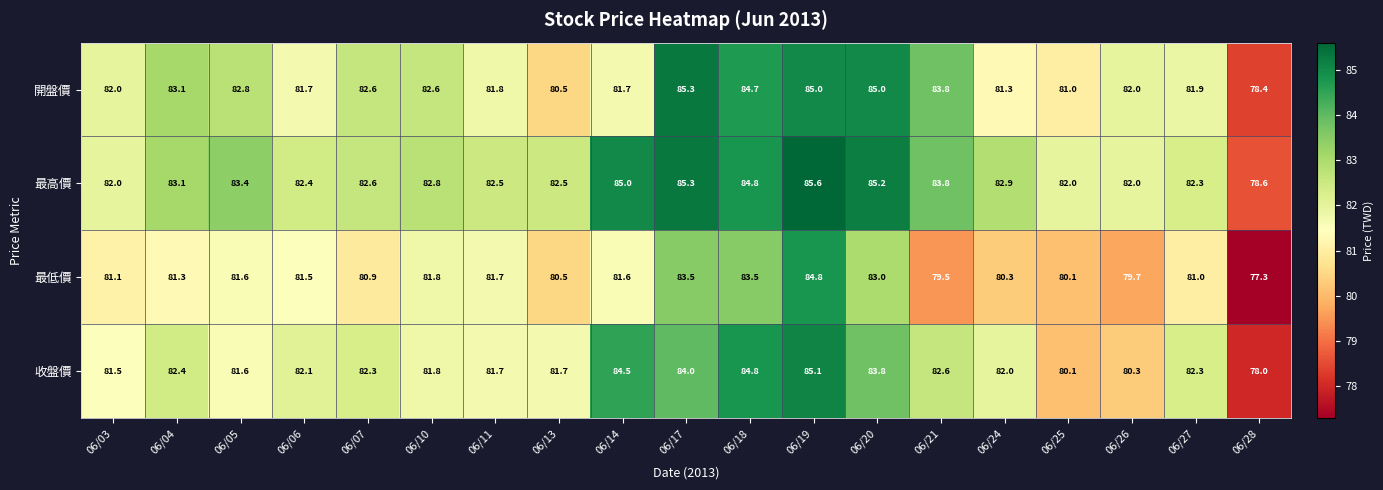

At which category does the chart reach its peak across all series?

06/19